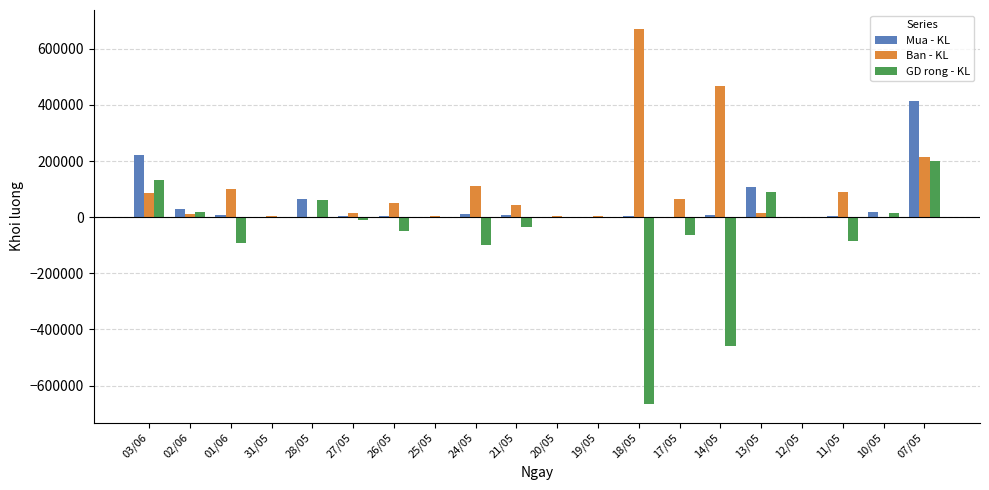

The value of Mua - KL at 07/05 is 412900. True or false?

True